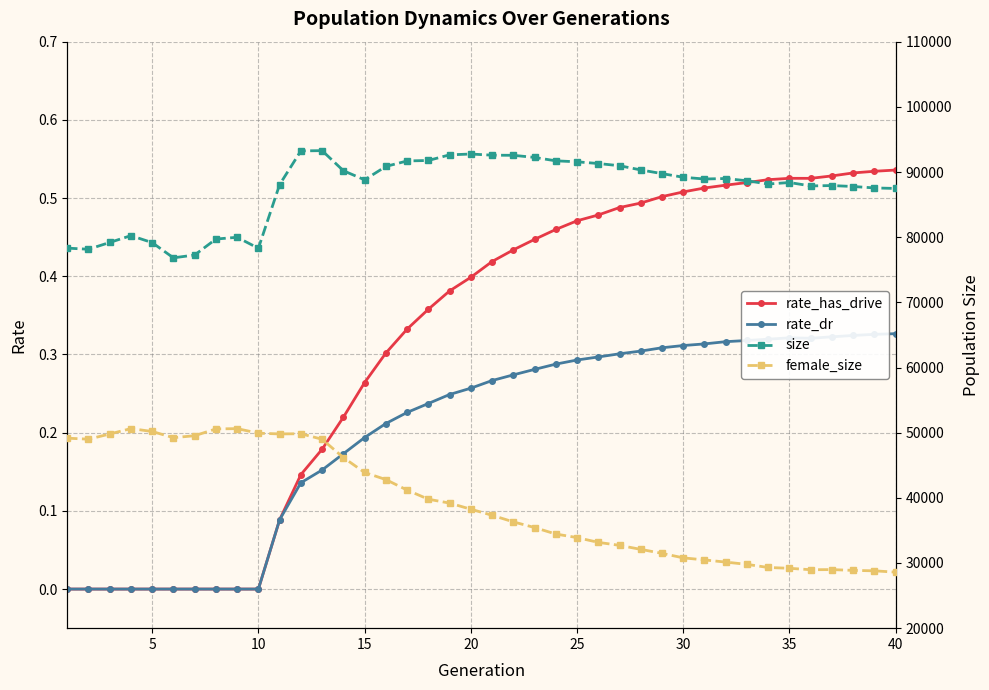

True or false: rate_dr and rate_has_drive intersect in this chart.

False